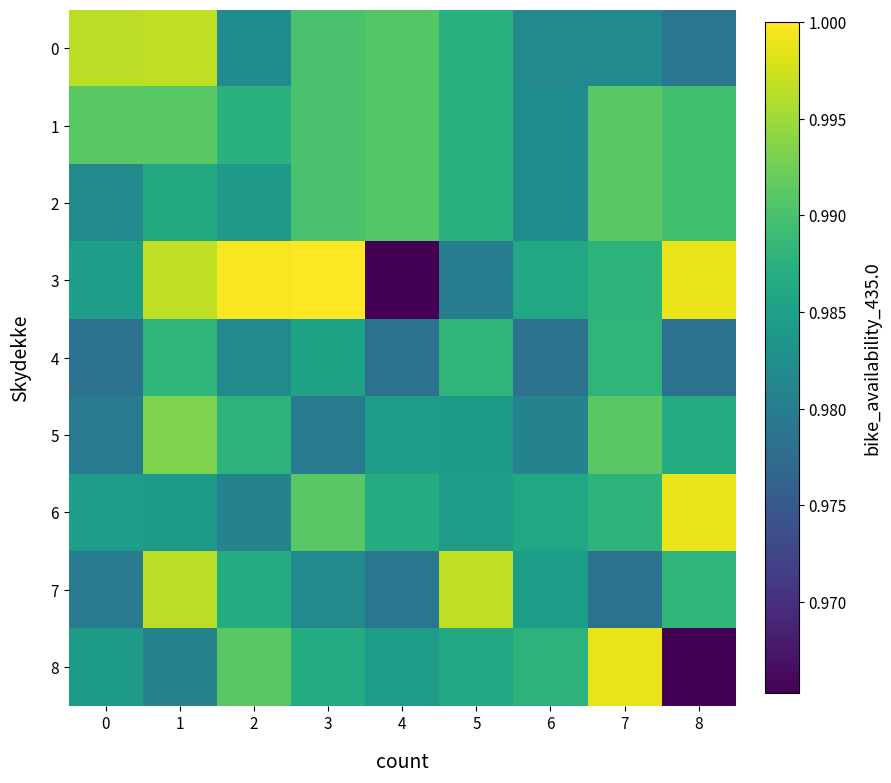

Reading left to right, what are all the values shown in this chart?

0: 0=1.0	1=1.0	2=1.0	3=1.0	4=1.0	5=1.0	6=1.0	7=1.0	8=1.0
1: 0=1.0	1=1.0	2=1.0	3=1.0	4=1.0	5=1.0	6=1.0	7=1.0	8=1.0
2: 0=1.0	1=1.0	2=1.0	3=1.0	4=1.0	5=1.0	6=1.0	7=1.0	8=1.0
3: 0=1.0	1=1.0	2=1.0	3=1.0	4=1.0	5=1.0	6=1.0	7=1.0	8=1.0
4: 0=1.0	1=1.0	2=1.0	3=1.0	4=1.0	5=1.0	6=1.0	7=1.0	8=1.0
5: 0=1.0	1=1.0	2=1.0	3=1.0	4=1.0	5=1.0	6=1.0	7=1.0	8=1.0
6: 0=1.0	1=1.0	2=1.0	3=1.0	4=1.0	5=1.0	6=1.0	7=1.0	8=1.0
7: 0=1.0	1=1.0	2=1.0	3=1.0	4=1.0	5=1.0	6=1.0	7=1.0	8=1.0
8: 0=1.0	1=1.0	2=1.0	3=1.0	4=1.0	5=1.0	6=1.0	7=1.0	8=1.0